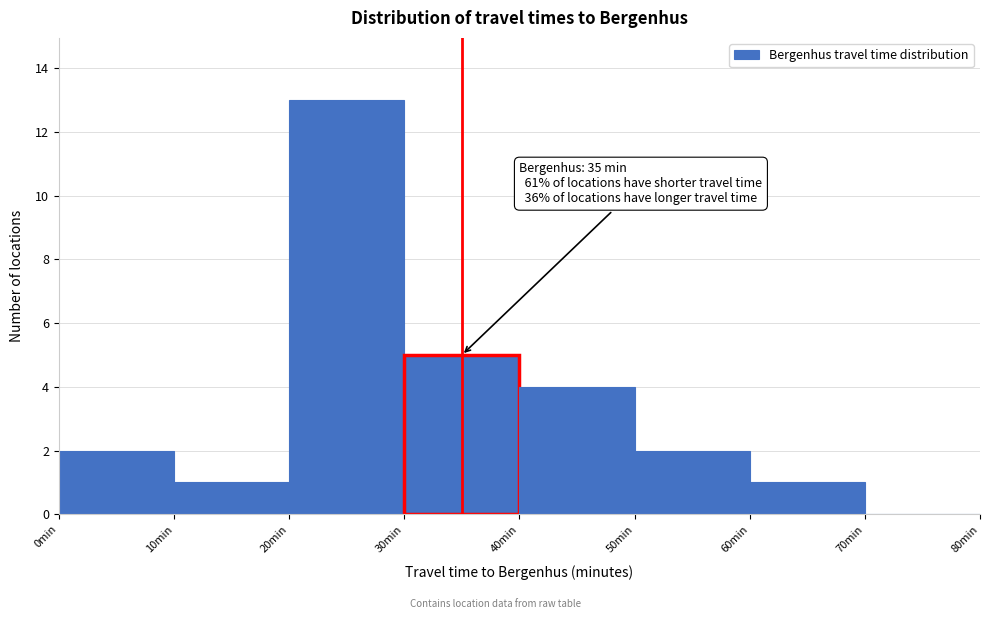

Which range on the x-axis has the tallest bar?

20 to 30